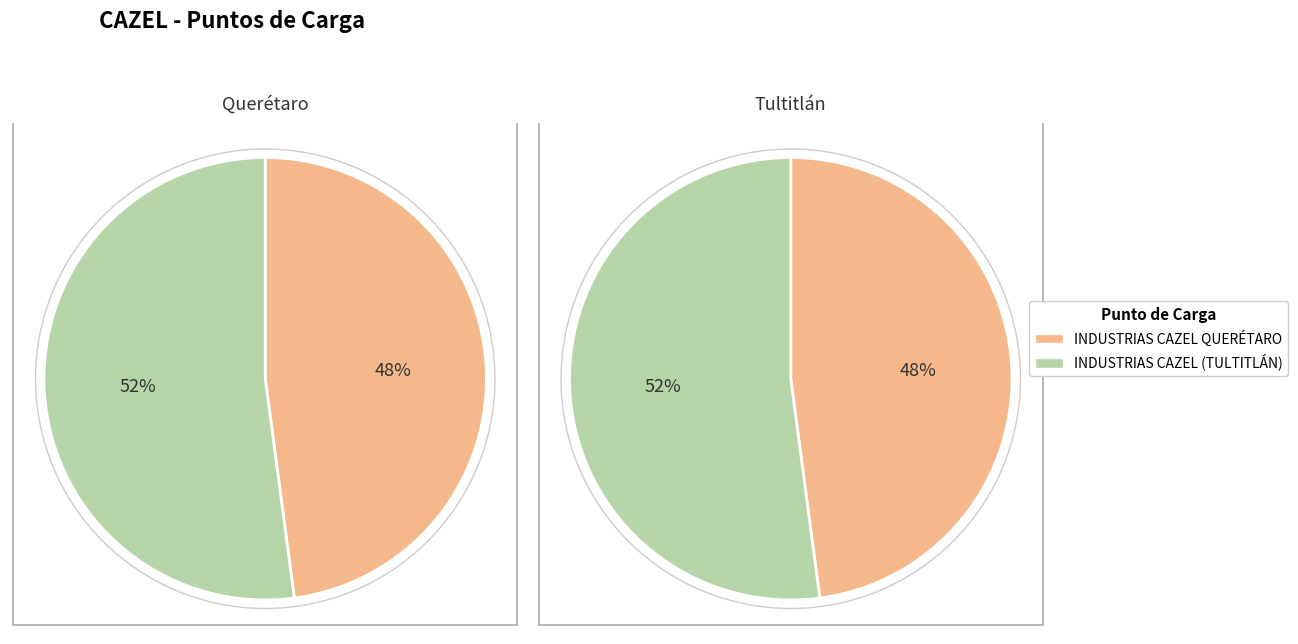

True or false: INDUSTRIAS CAZEL QUERÉTARO accounts for 40% of the total.

False